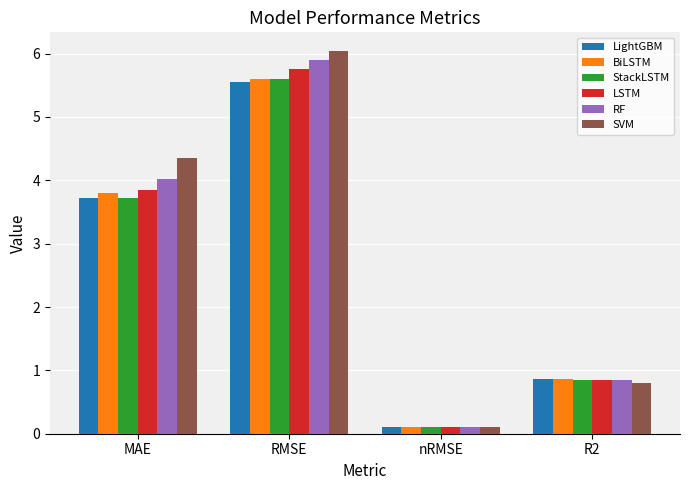

Which series has the largest range (max minus min)?

SVM